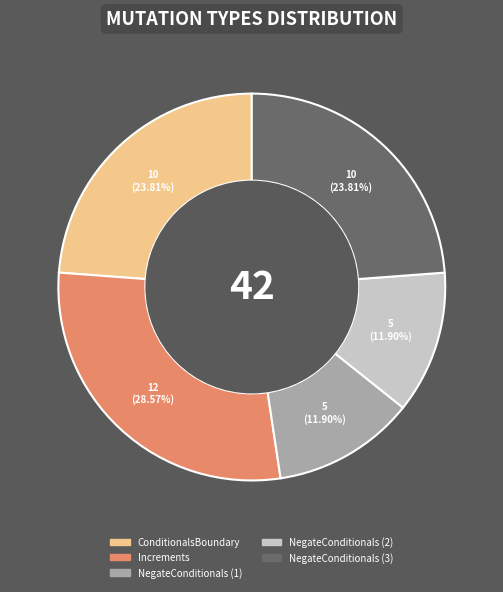

Count the number of slices in the pie.

5